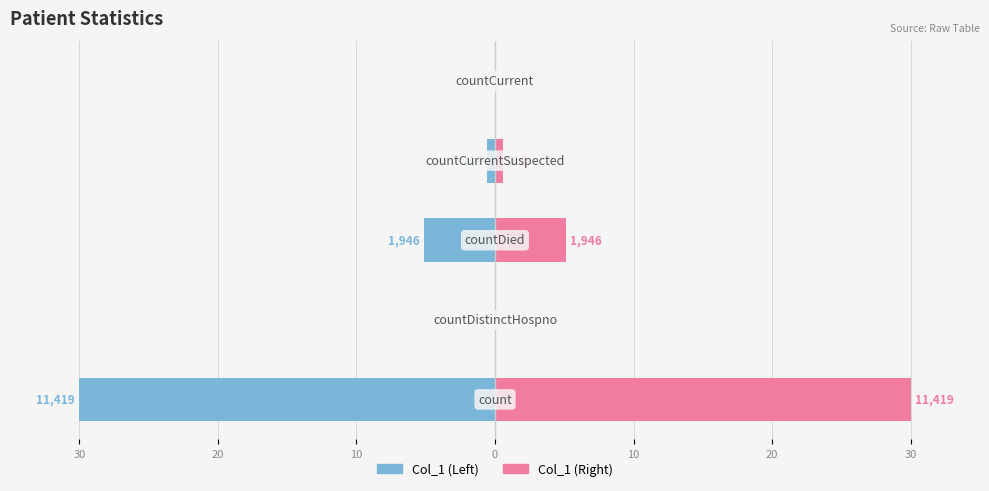

Between 10 and 0, which is larger?

10